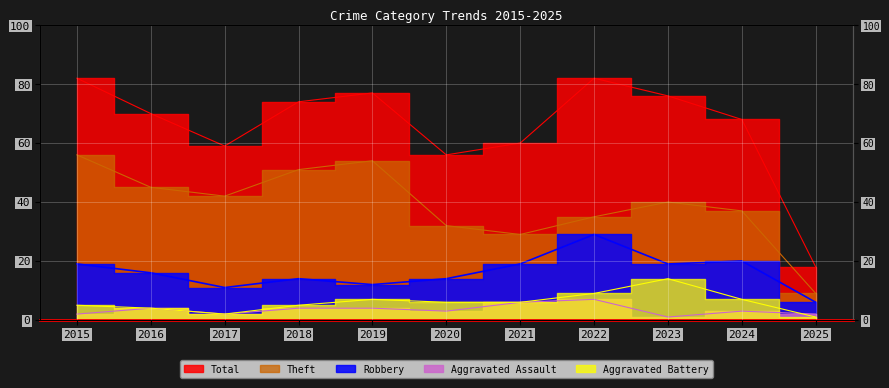

What is the total value across all series at 2023?

150